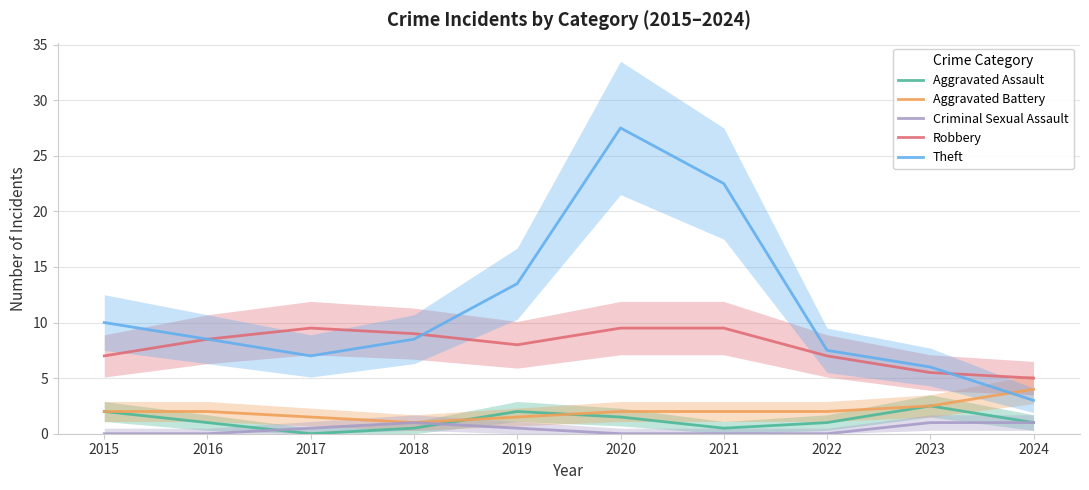

Which series has the largest total across all categories?

Theft